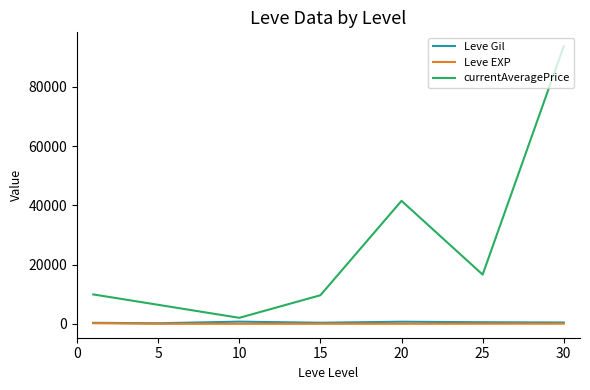

Which series has the largest total across all categories?

currentAveragePrice